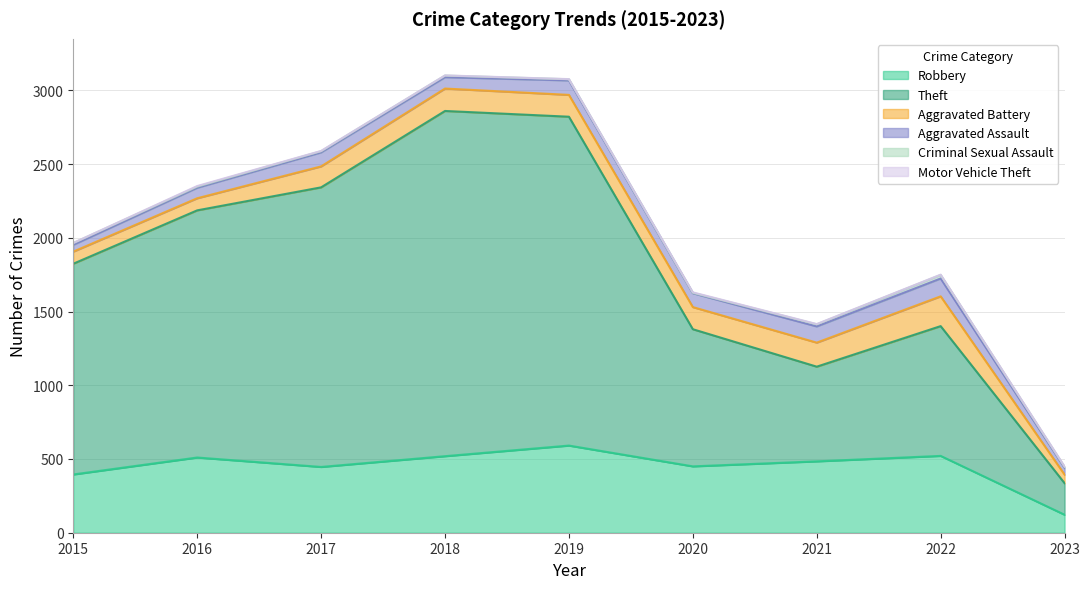

What value does the Robbery series have at 2019, to the nearest 50?

600